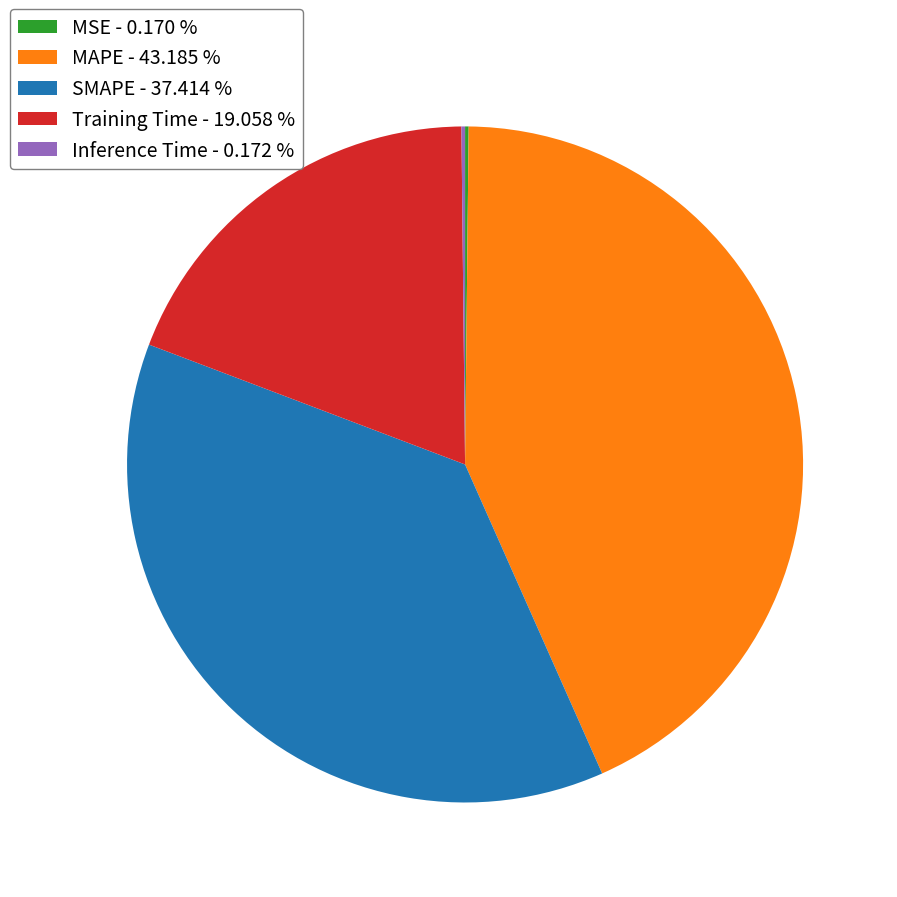

Is there any slice that represents more than half of the pie?

No